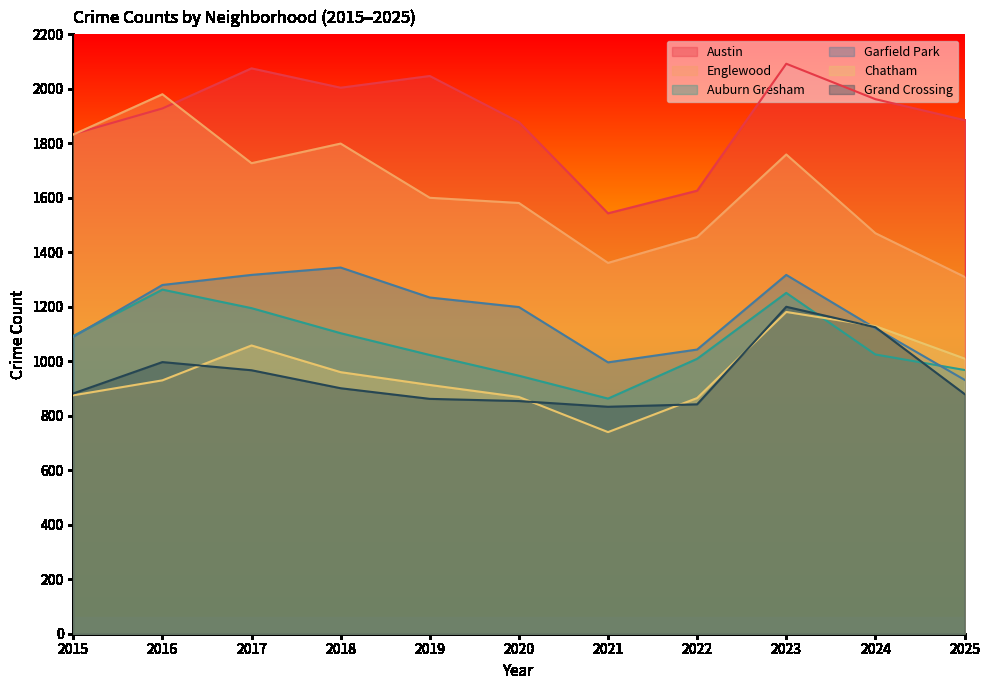

In Englewood, how many points are lower than both neighbors (excluding endpoints)?

2